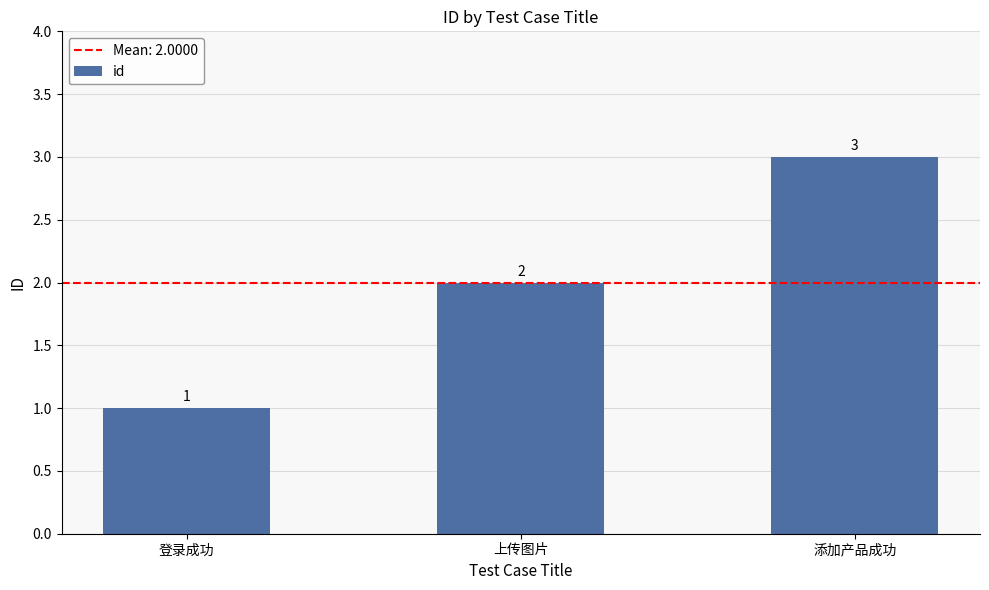

Rank the categories by value from lowest to highest.

登录成功, 上传图片, 添加产品成功